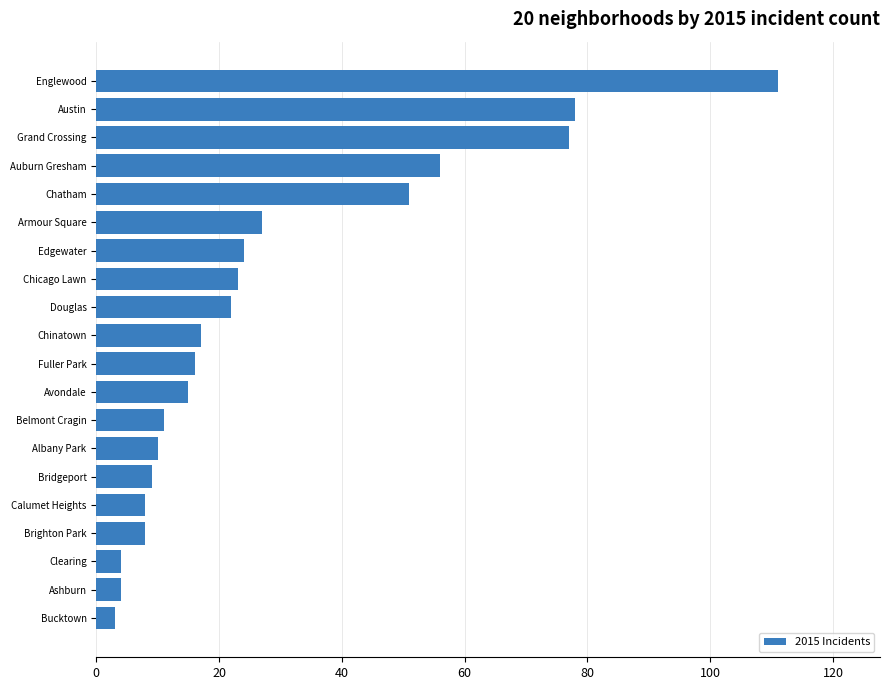

What is the maximum value shown in the chart?

111